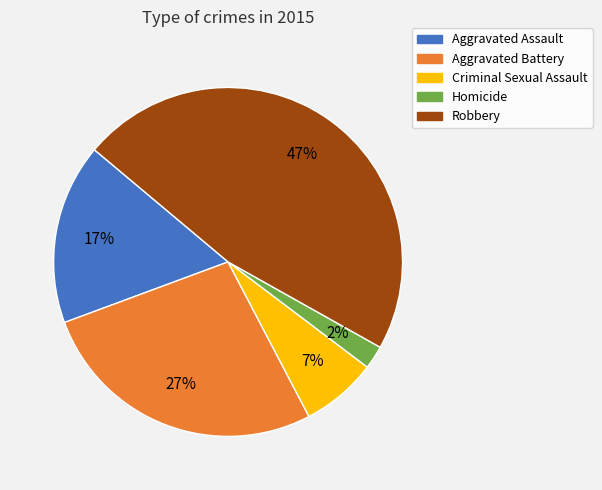

To the nearest percent, what portion does Aggravated Battery represent?

27%